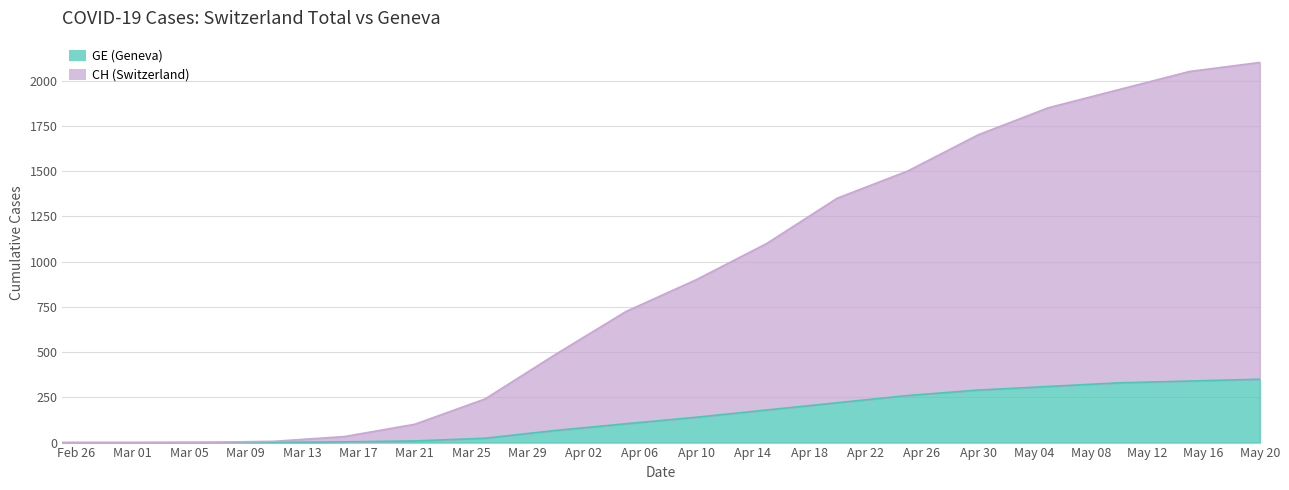

How many positive values does the GE series have?

16